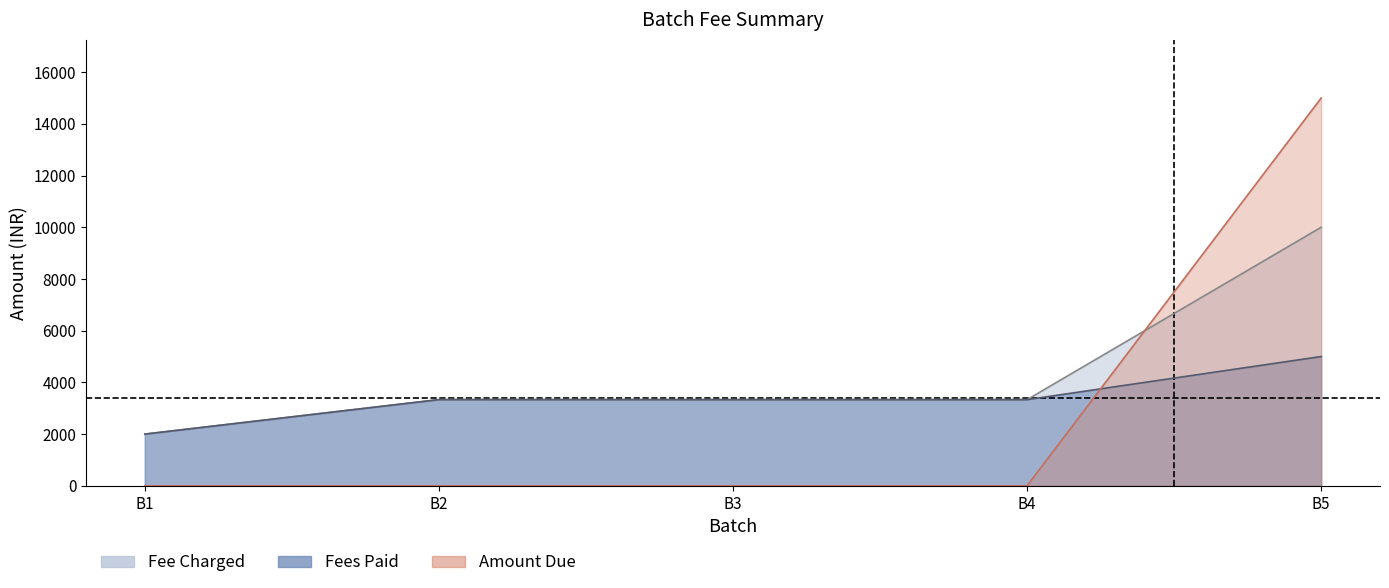

Which category has the highest value across all series?

B5